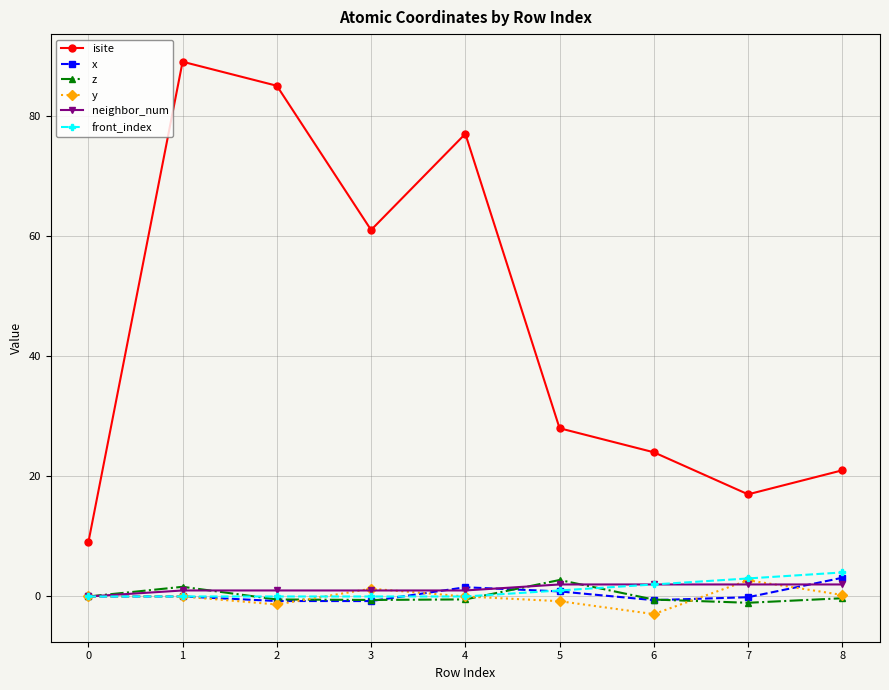

Does the chart have visible grid lines?

Yes